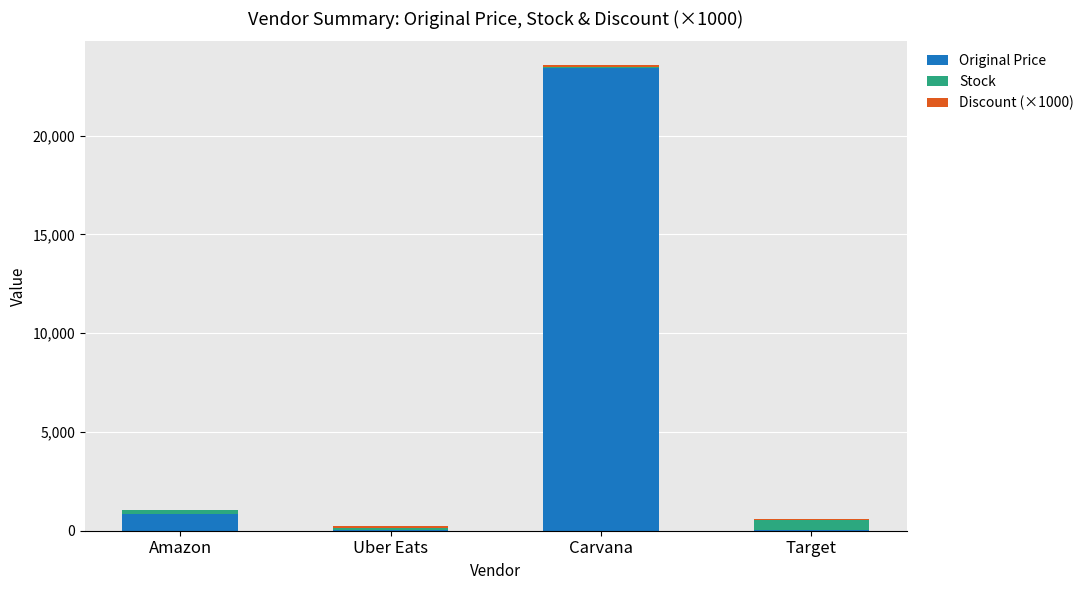

At which category is the sum across all series the highest?

Carvana